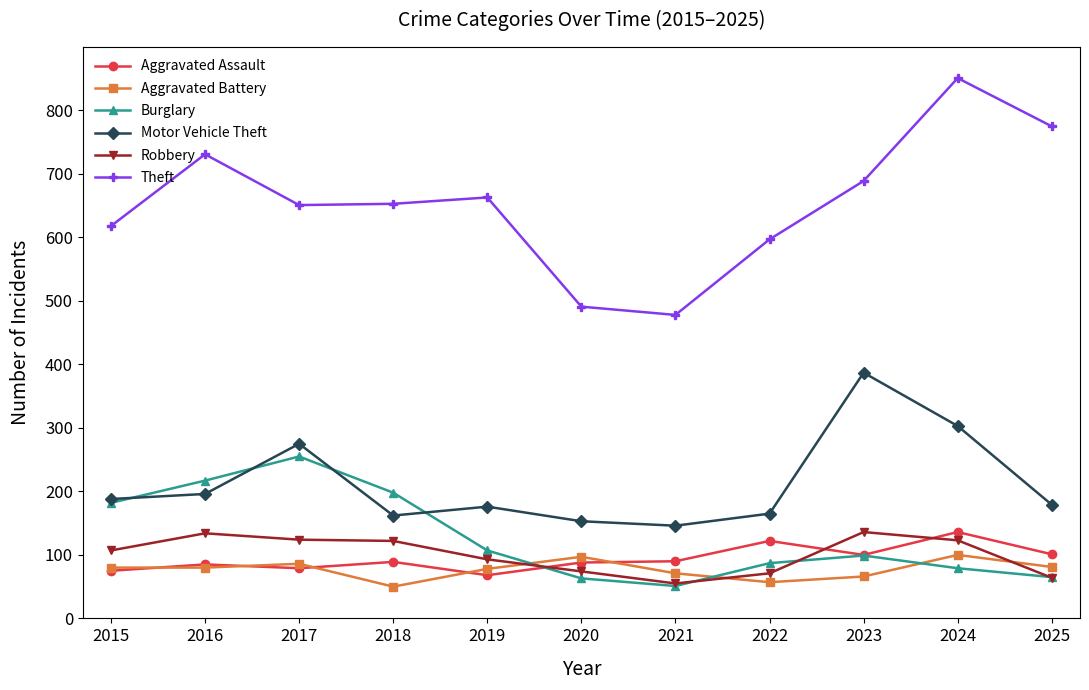

What is the minimum value for Robbery?

55